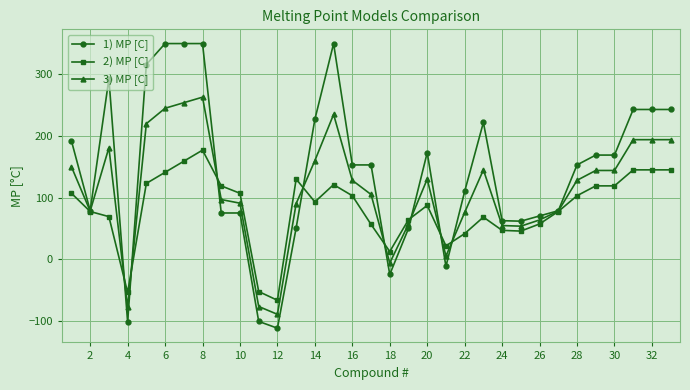

True or false: 1) MP [C] has more than 1 points higher than both neighbors.

True